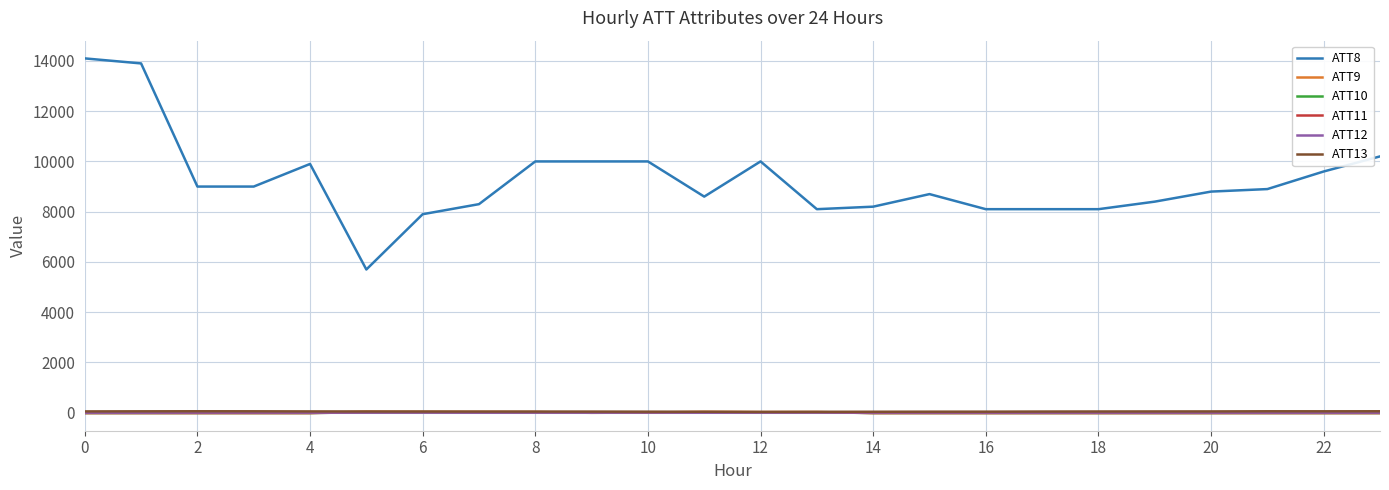

In ATT13, how many points are lower than both neighbors (excluding endpoints)?

3